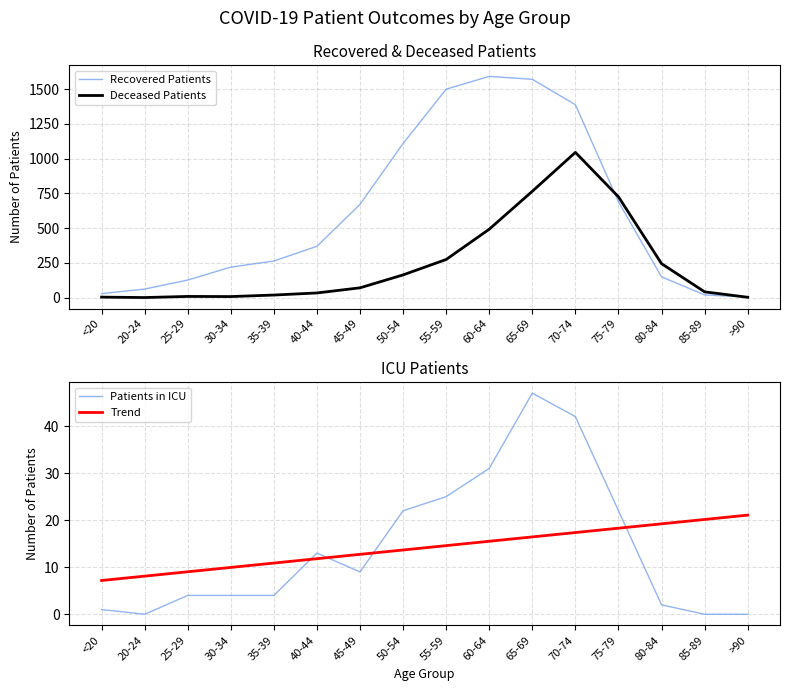

What are all the series names shown in the legend?

Recovered Patients, Deceased Patients, Patients in ICU, Trend